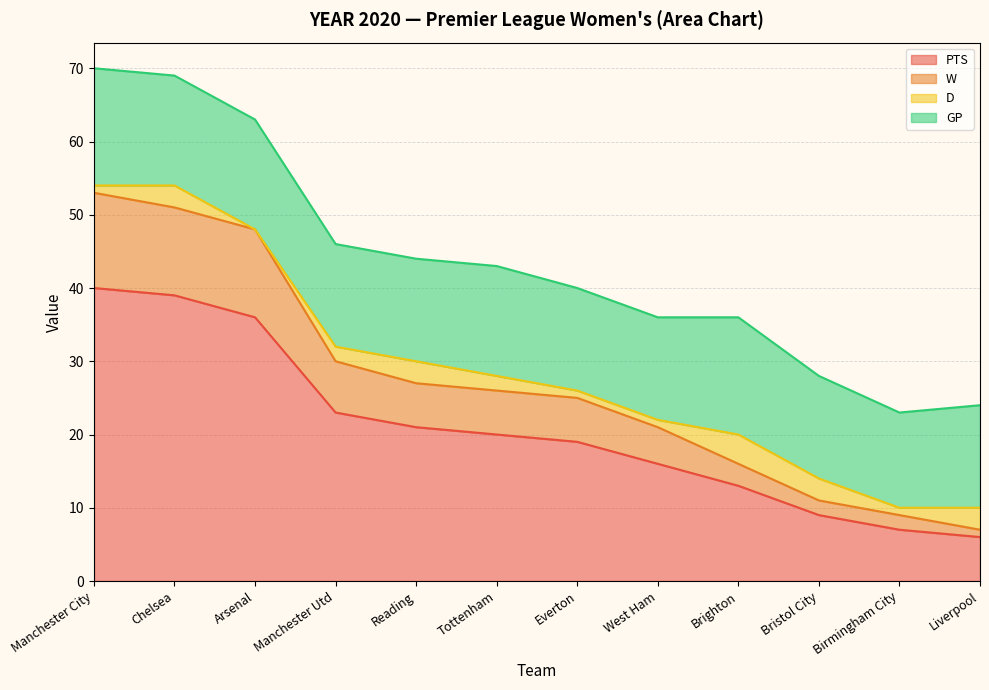

What is the total value across all series at Tottenham?

43